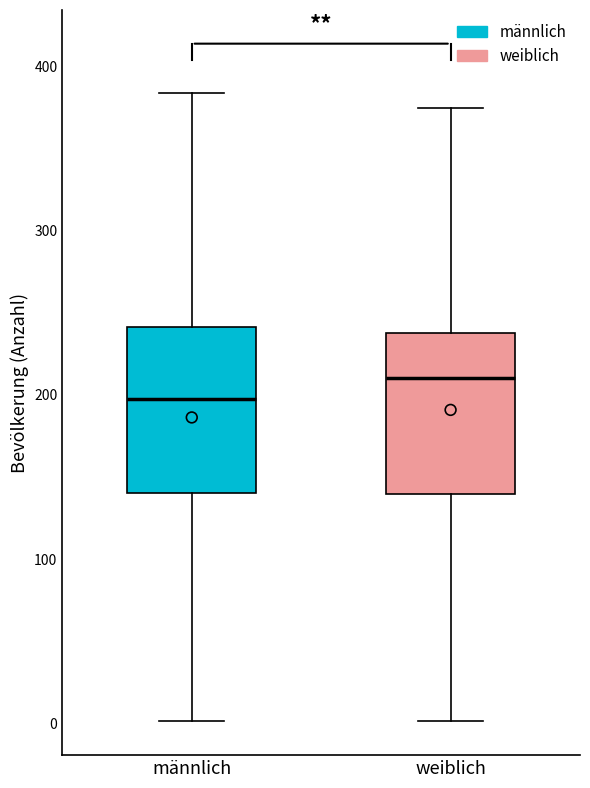

Reading left to right, read every box against the y-axis: the position of its median line, the range the box covers, and the ends of its whiskers. The values are not printed on the chart, so give them approximately, as read against the axis.

männlich: median 200, box 140 to 240, whiskers 0 to 380
weiblich: median 210, box 140 to 240, whiskers 0 to 380